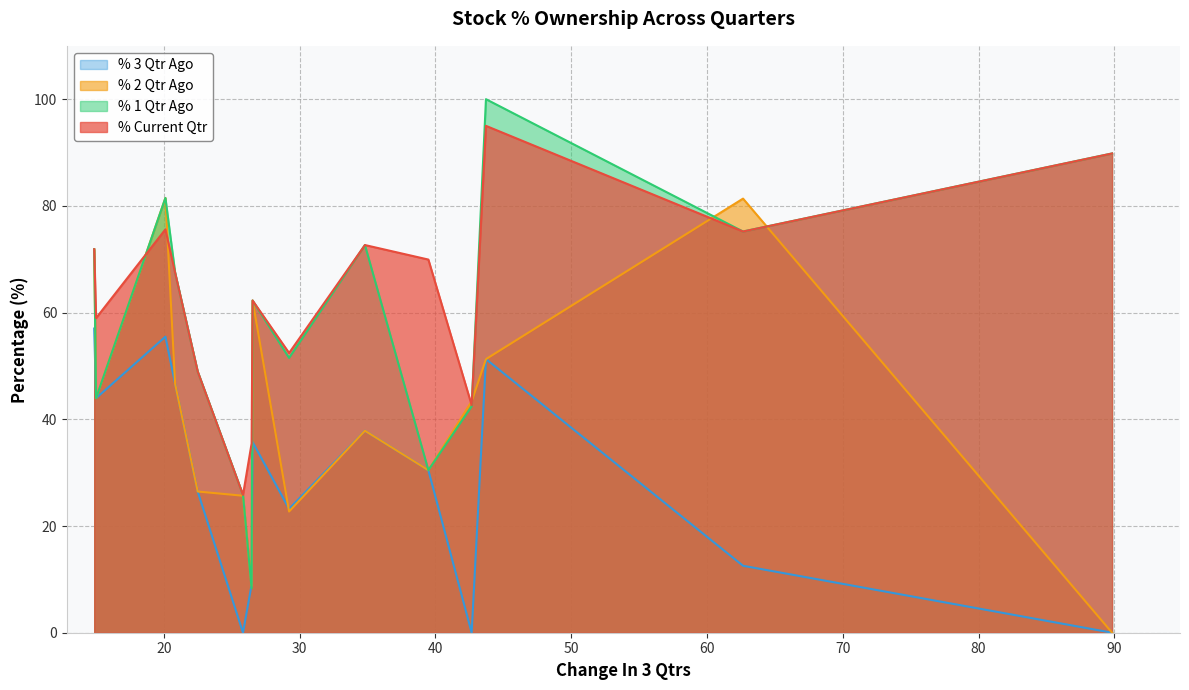

What is the maximum value shown in the chart?

100.0